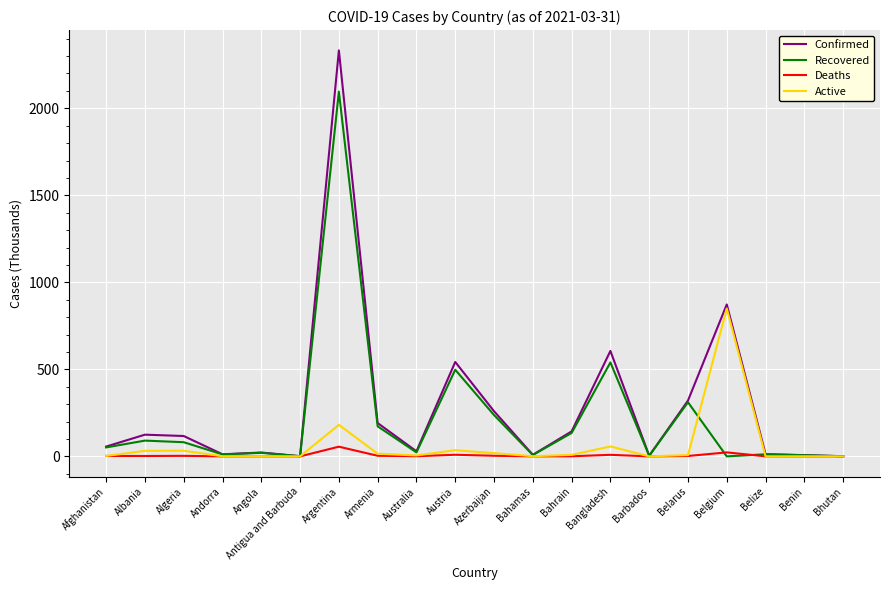

At which category is the sum across all series the highest?

Argentina